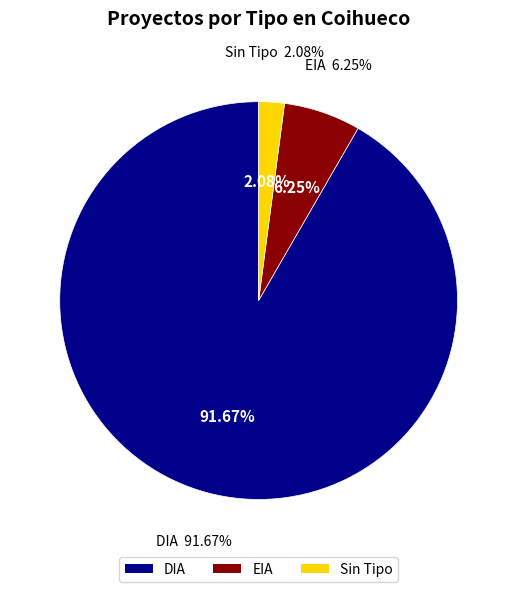

What is the majority slice?

DIA